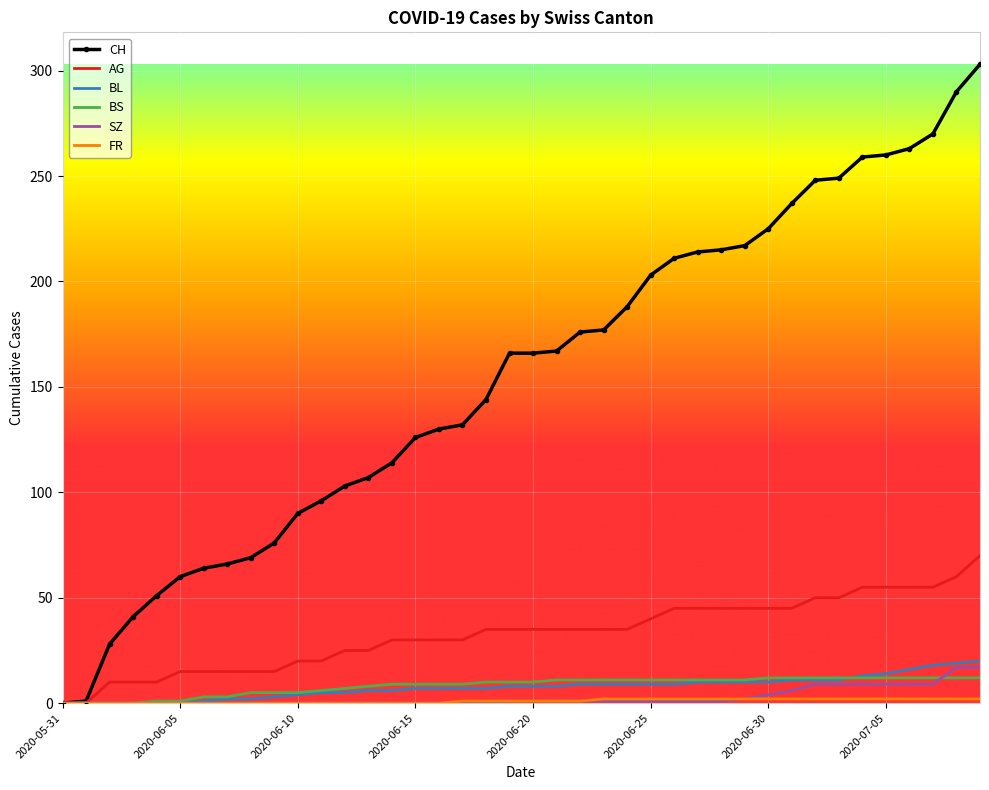

Which series has the widest spread of values?

CH